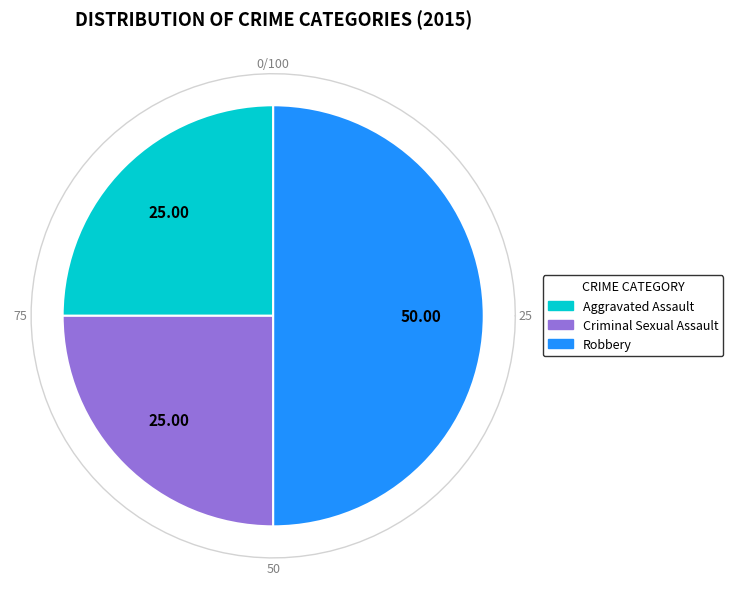

Combined, what portion of the pie is Criminal Sexual Assault and Aggravated Assault?

50.0%